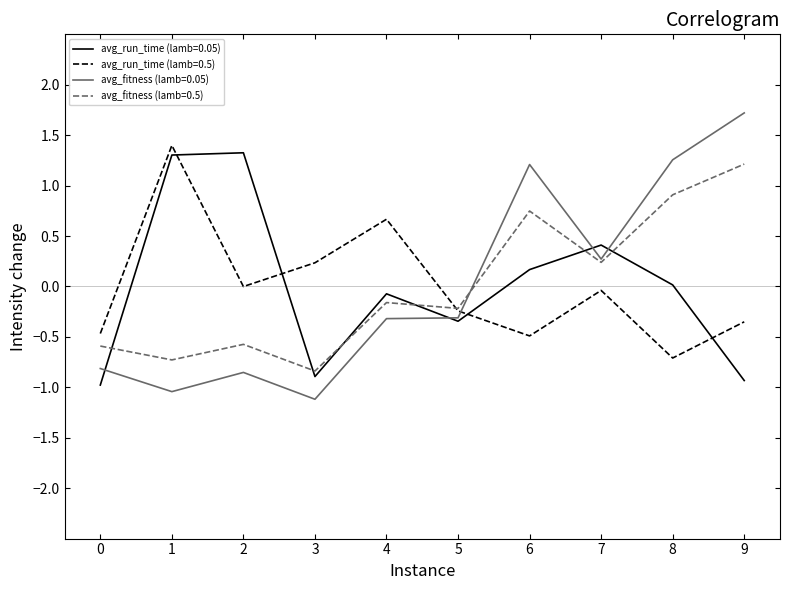

At which category does the chart reach its peak across all series?

9